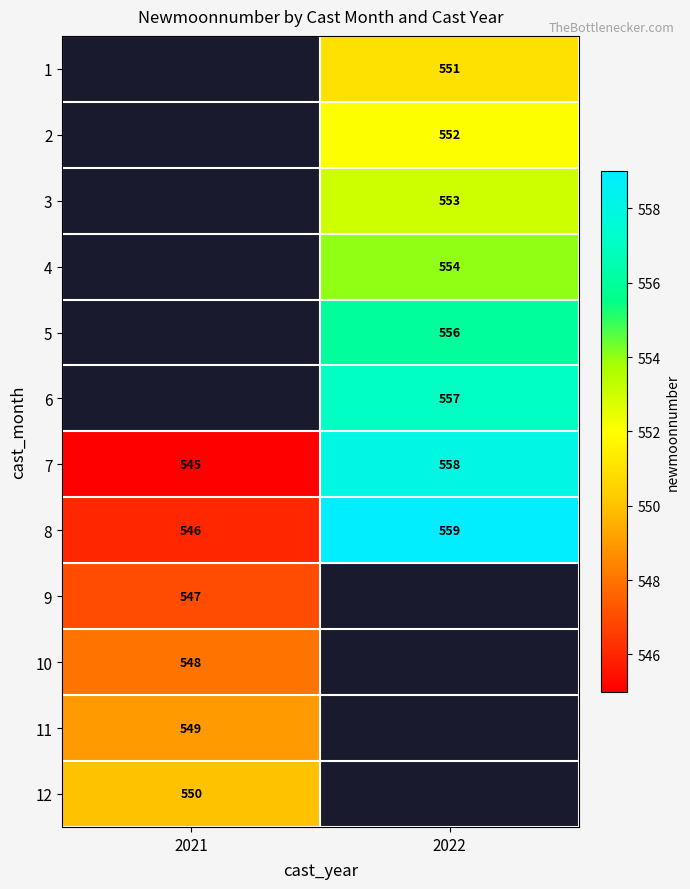

How many data points does each series have?

2